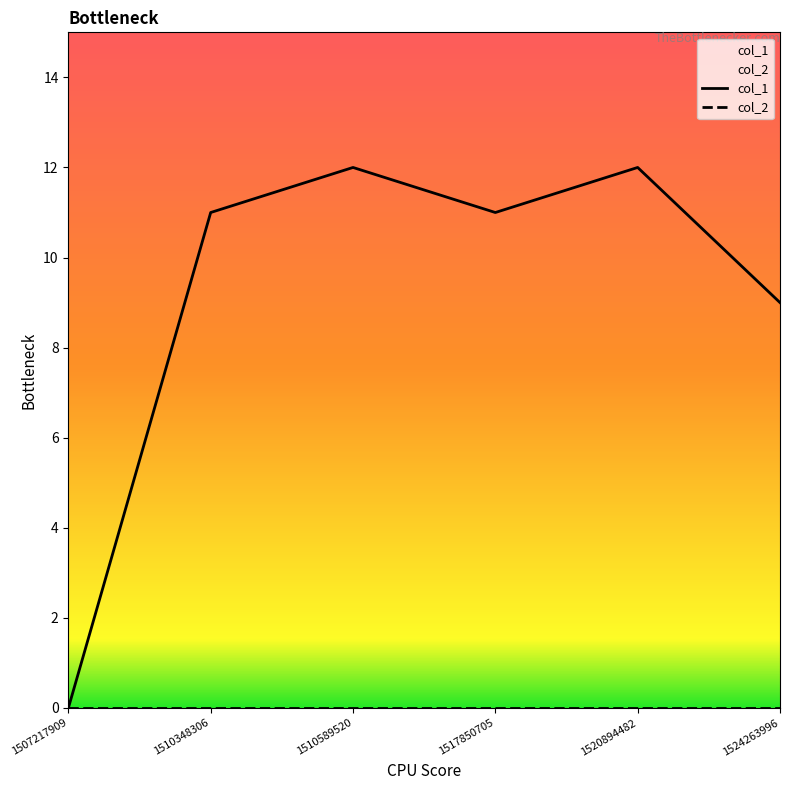

What are all the series names shown in the legend?

col_1, col_2